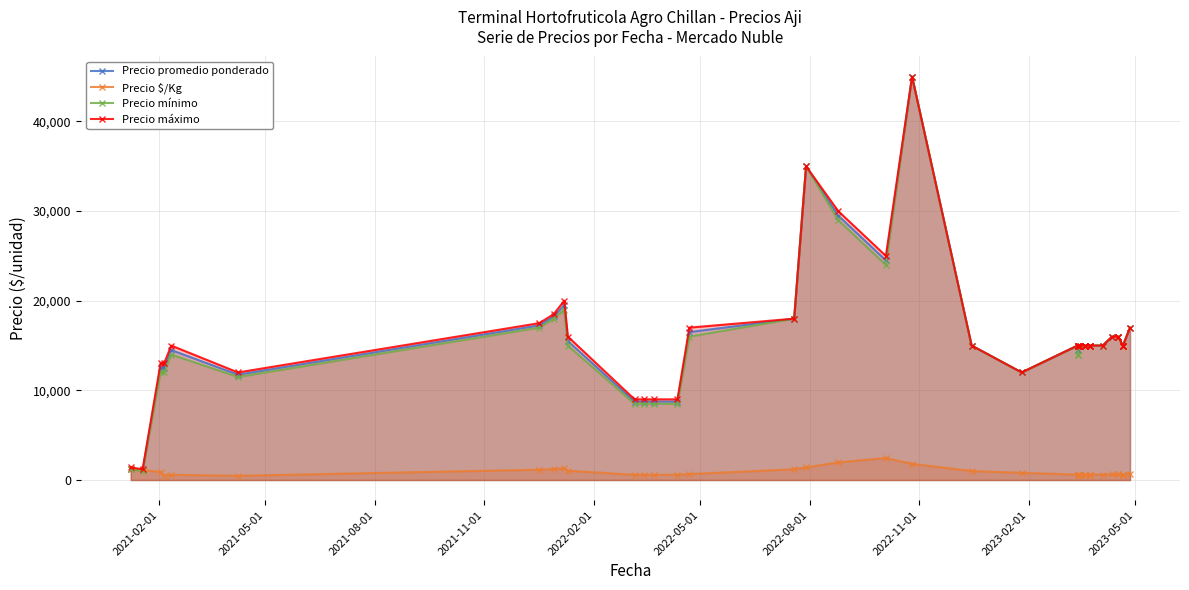

How many interior local valleys does the Precio máximo series have?

4